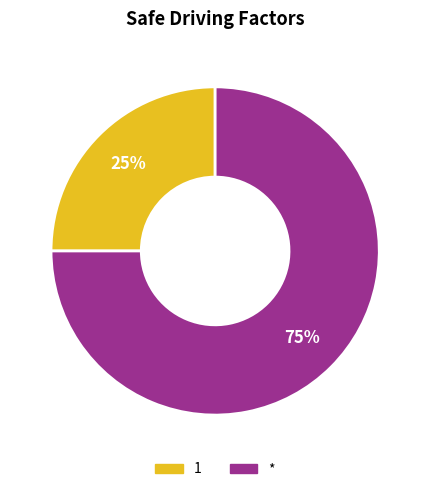

Rank the categories by value from highest to lowest.

*, 1